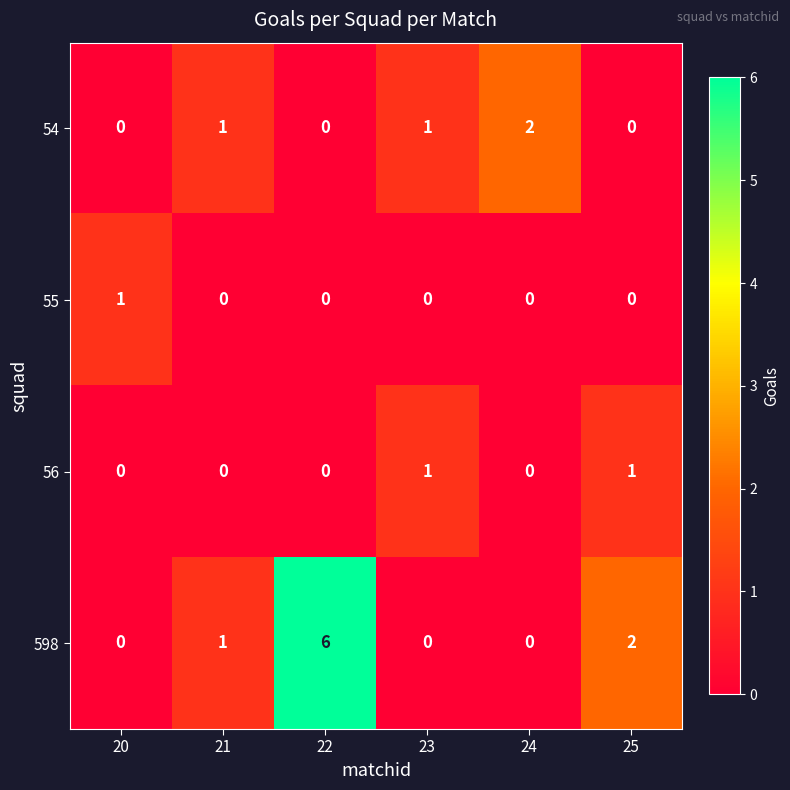

True or false: 598 has a value of 0 at 24.

True